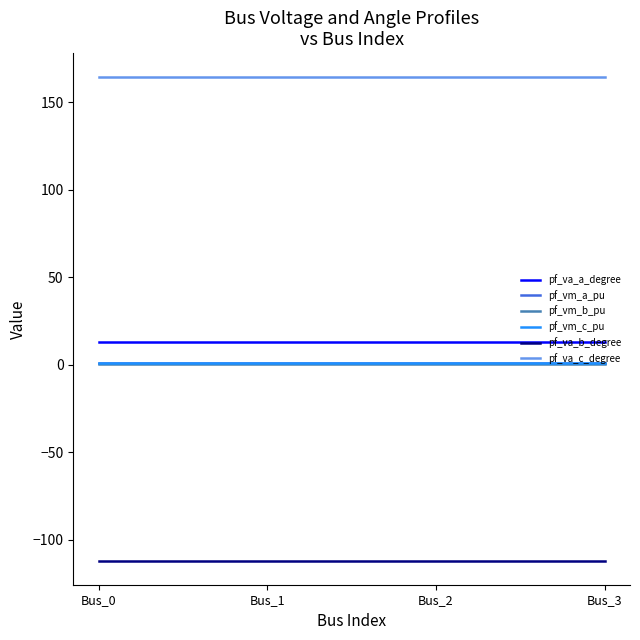

The value of pf_va_c_degree at Bus_0 is 59.0. True or false?

False